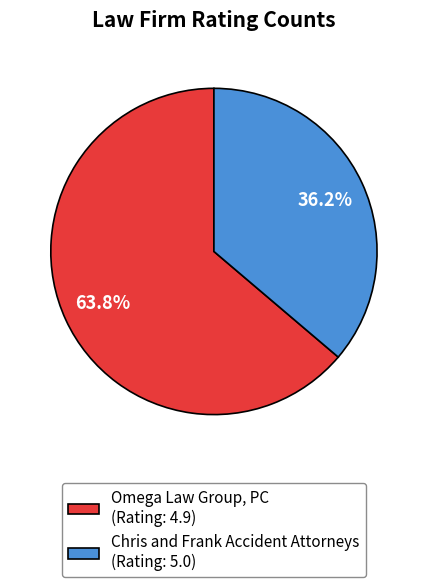

Is there any slice that represents more than half of the pie?

Yes